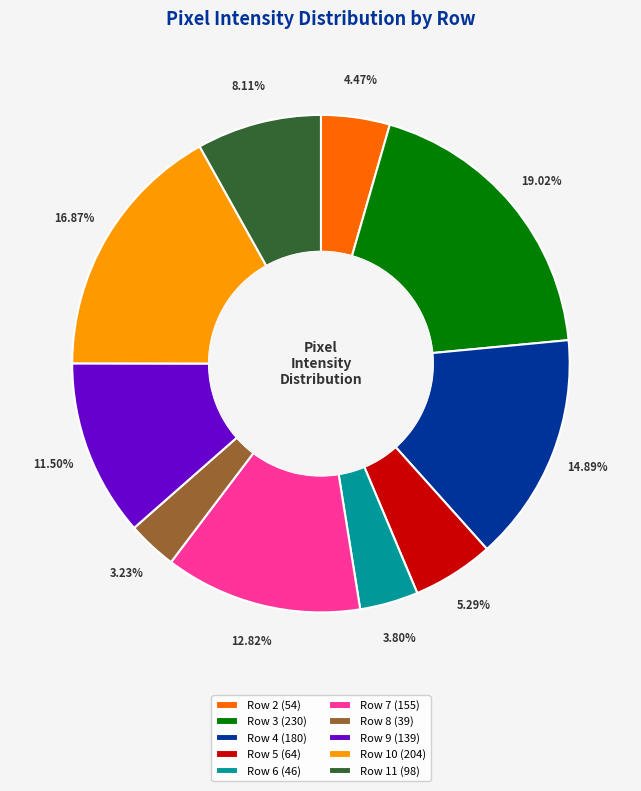

Count the number of slices in the pie.

10